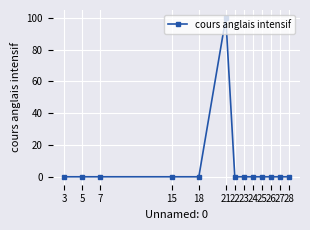

True or false: there are more than 0 points higher than both neighbors.

True